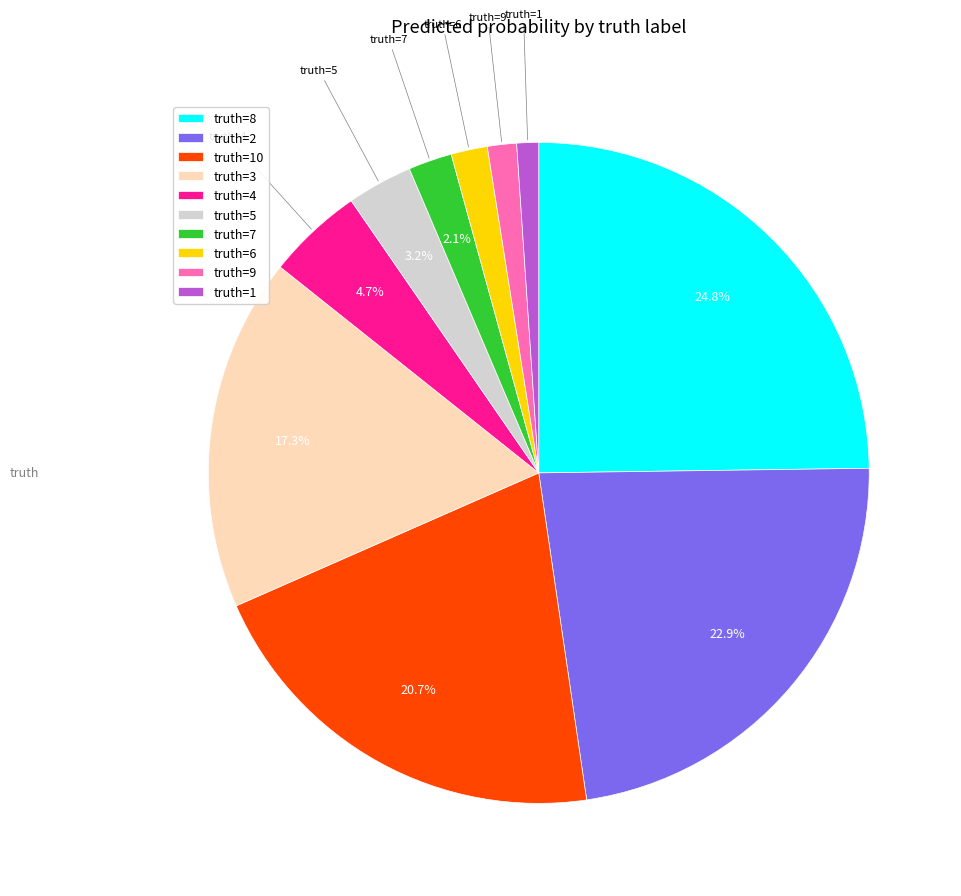

Approximately how many times larger is the value at truth=1 compared to truth=7?

0.5